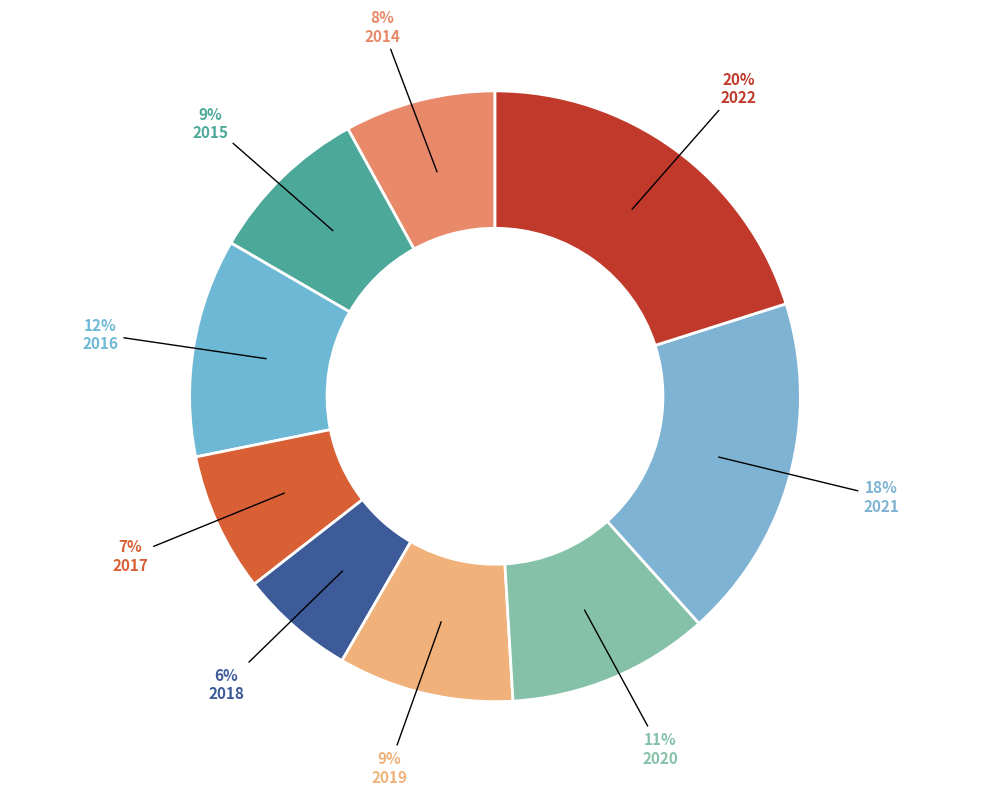

What percentage is the 2018 slice, to the nearest percent?

6%